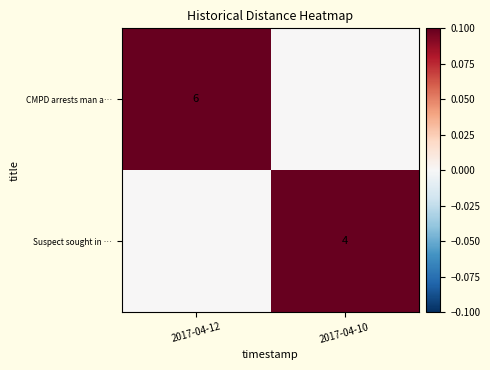

True or false: Suspect sought in … has a value of 4 at 2017-04-10.

True